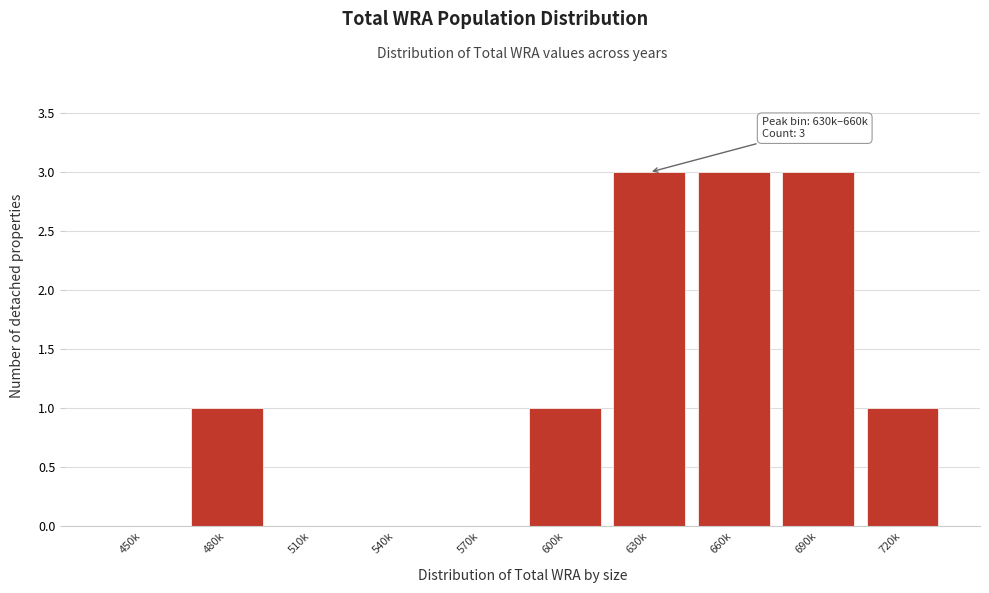

Reading left to right, transcribe all the data shown in this chart.

450k=0	480k=1	510k=0	540k=0	570k=0	600k=1	630k=3	660k=3	690k=3	720k=1